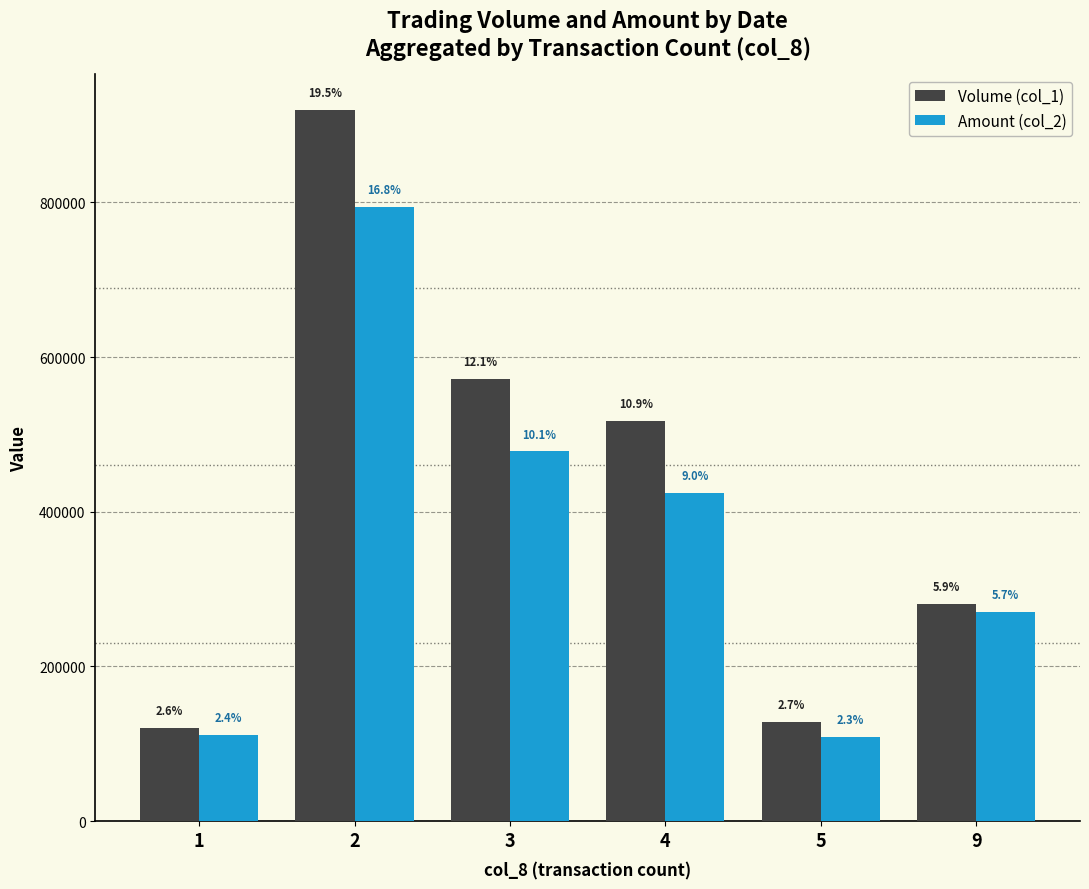

How many groups of bars are there?

6